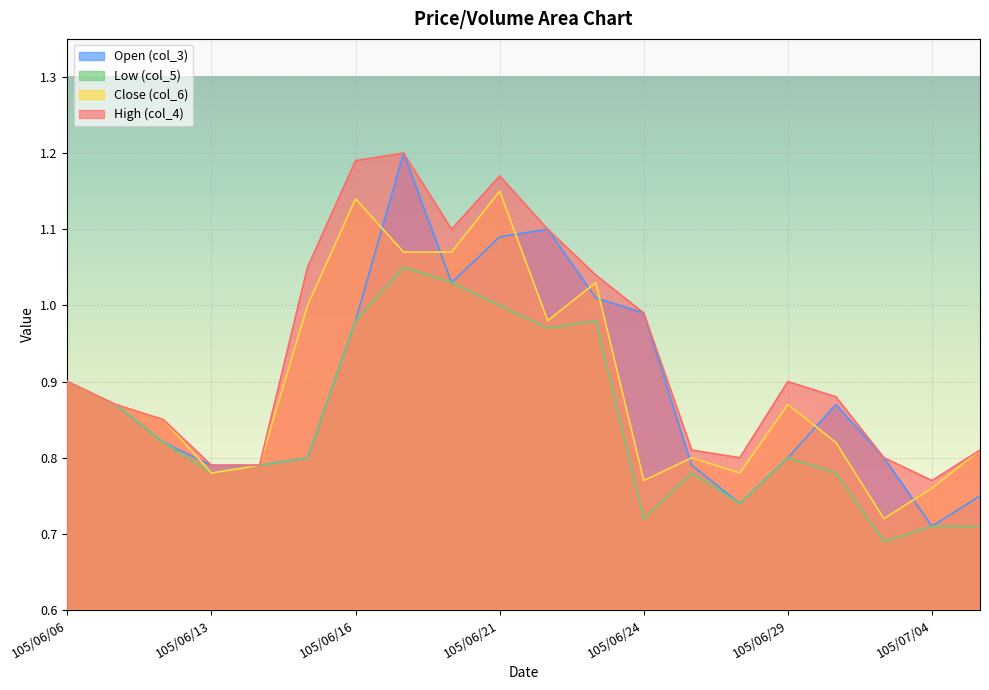

Is it true that col_5 equals 1.5 at 105/06/06?

False